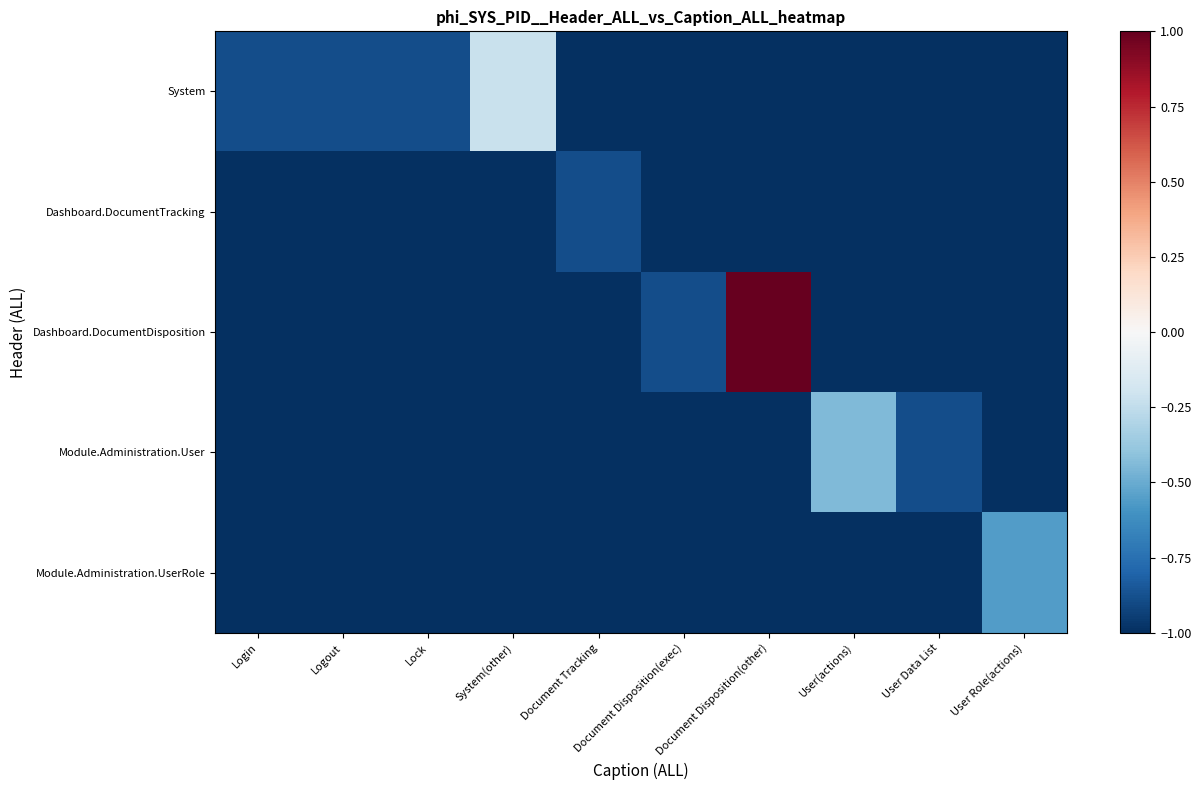

List the series in order of their peak value, lowest first.

Dashboard.DocumentTracking, Module.Administration.UserRole, Module.Administration.User, System, Dashboard.DocumentDisposition